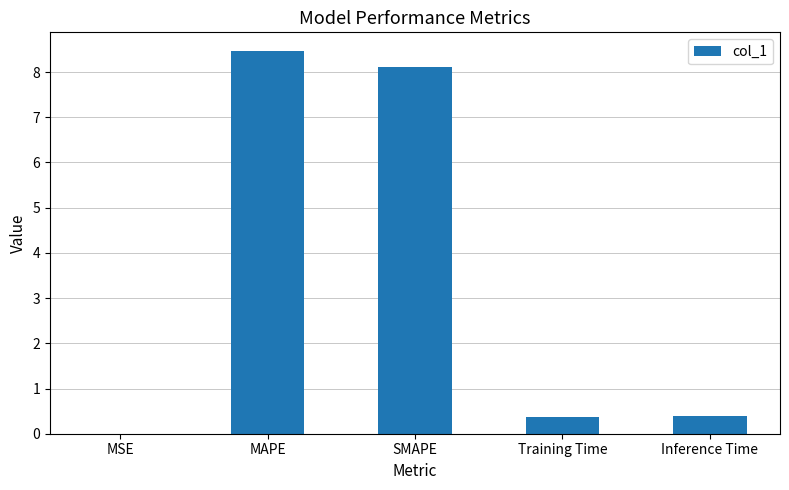

True or false: the data shows 13.8 at MAPE.

False